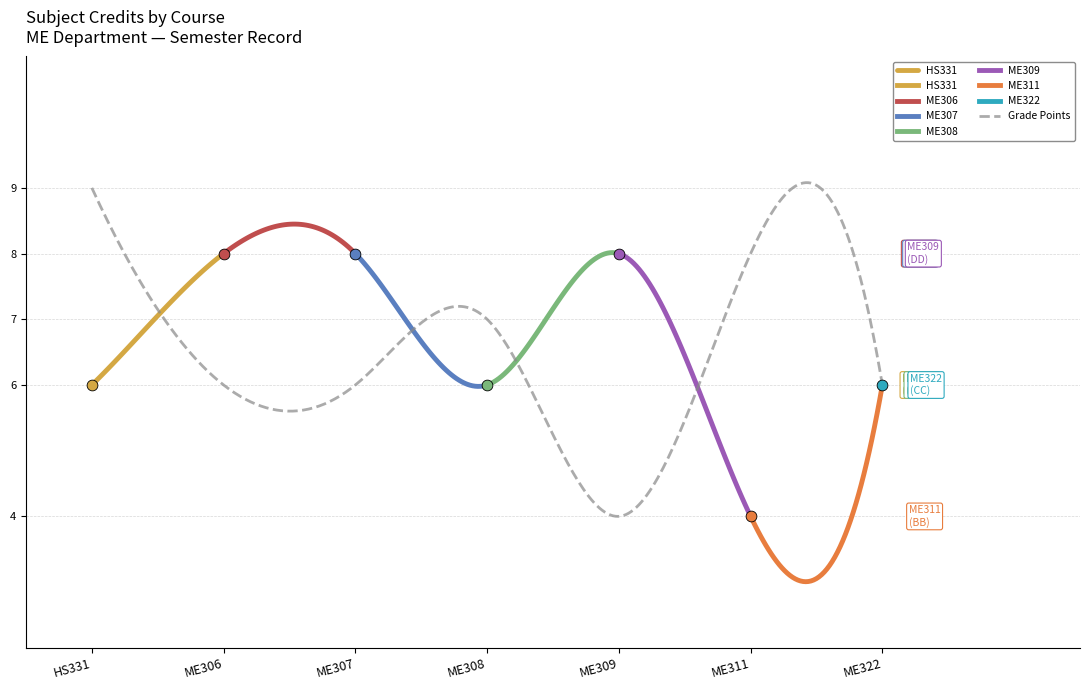

What is the ratio of the value at ME309 to the value at ME311?

2.0